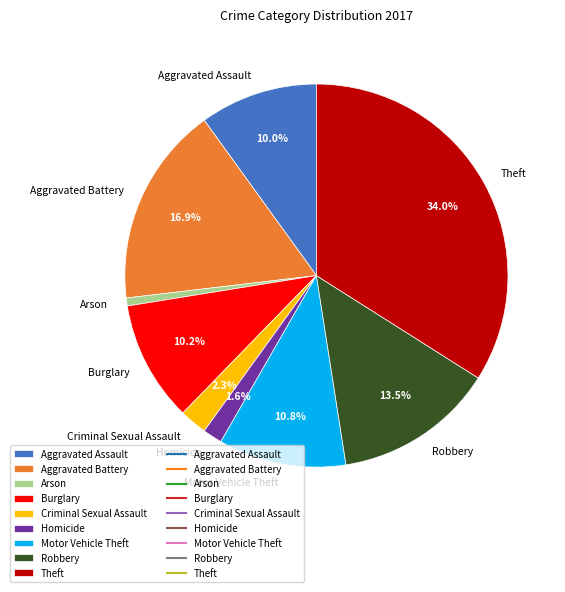

Approximately how many times larger is the value at Aggravated Assault compared to Robbery?

0.7